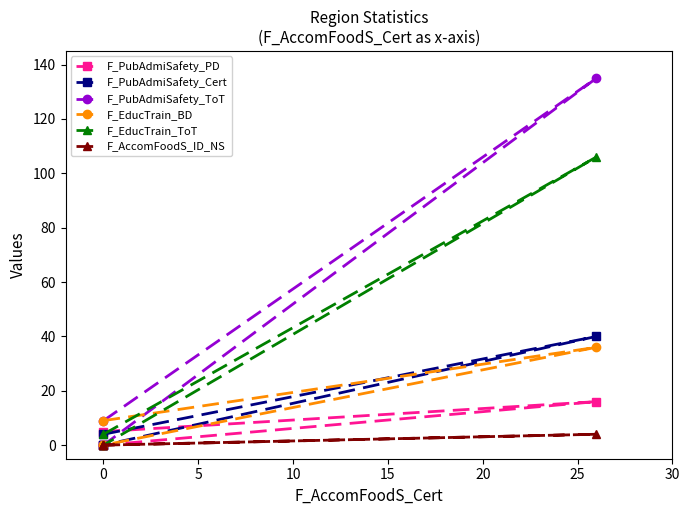

The value of F_PubAdmiSafety_PD at 0 is 8. True or false?

False